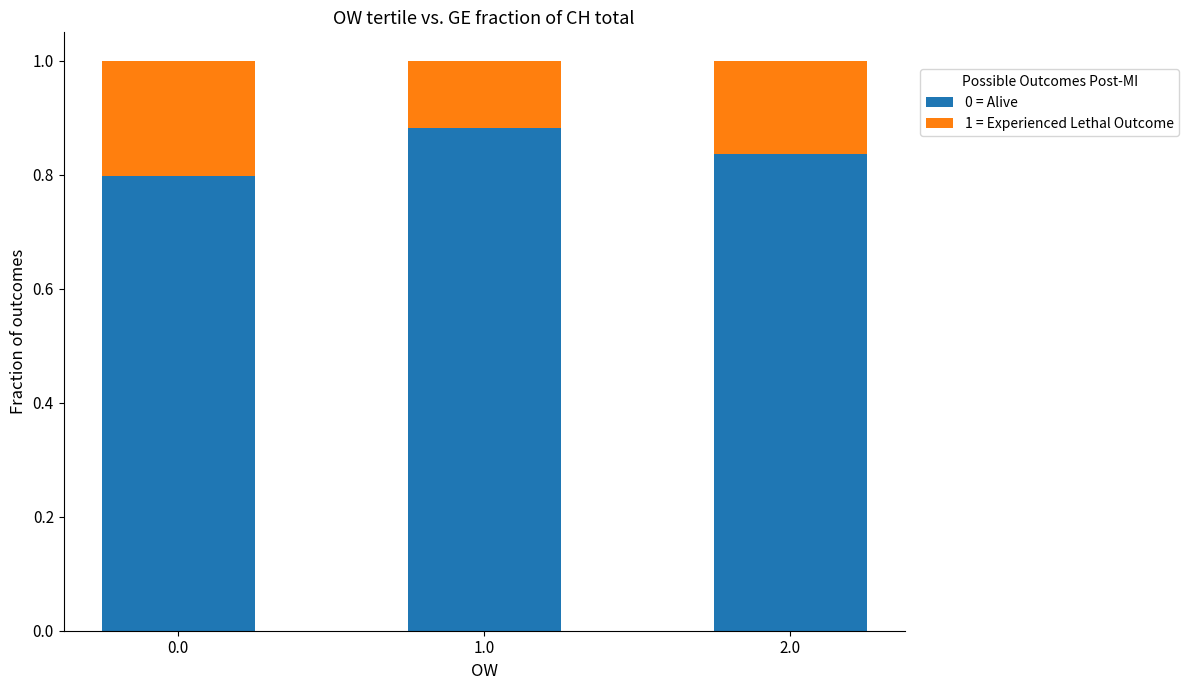

The value of 0 = Alive at 0.0 is 1.3. True or false?

False